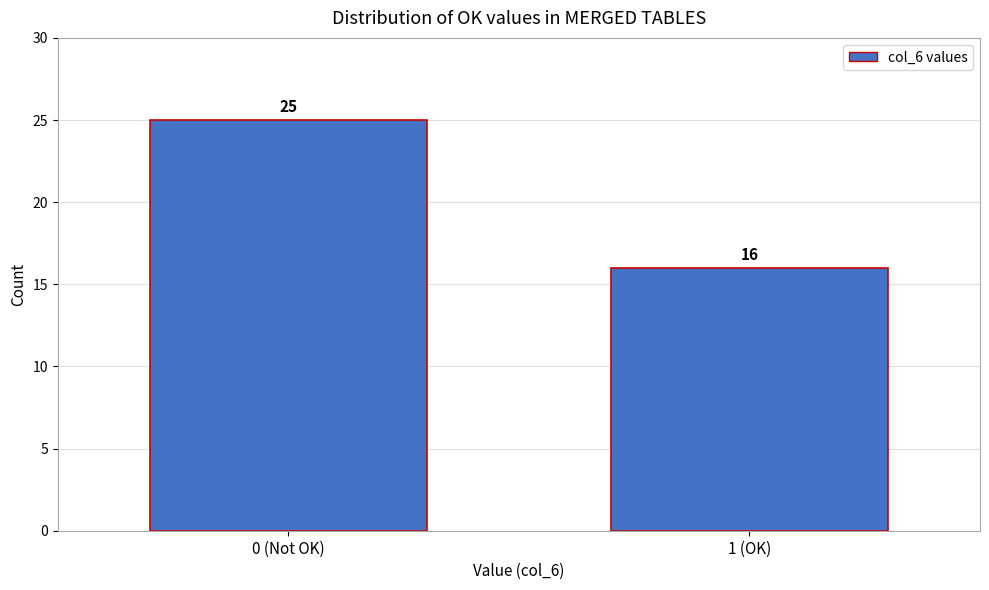

Reading left to right, transcribe all the data shown in this chart.

25	16